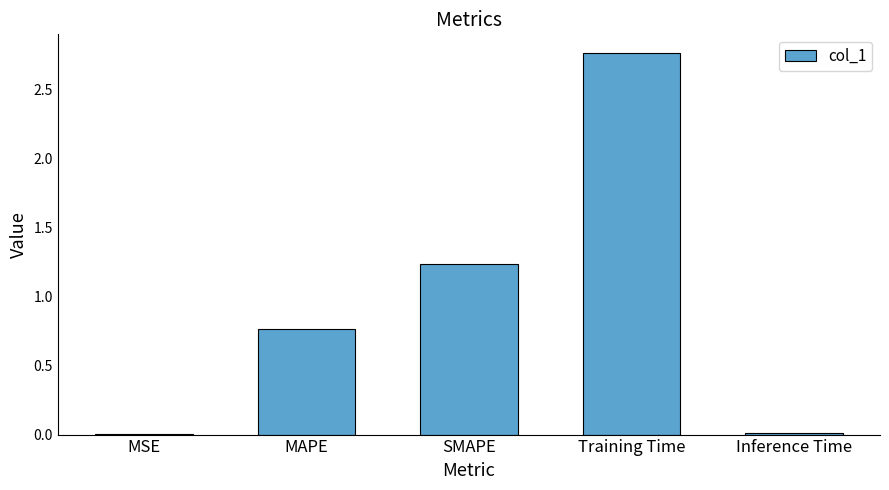

Are the bars horizontal?

No